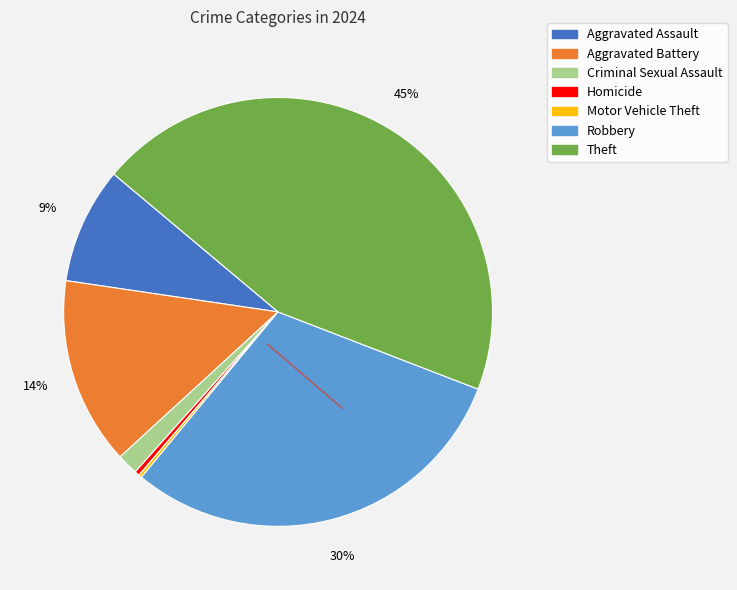

What is the ratio of the value at Theft to the value at Aggravated Battery?

3.2